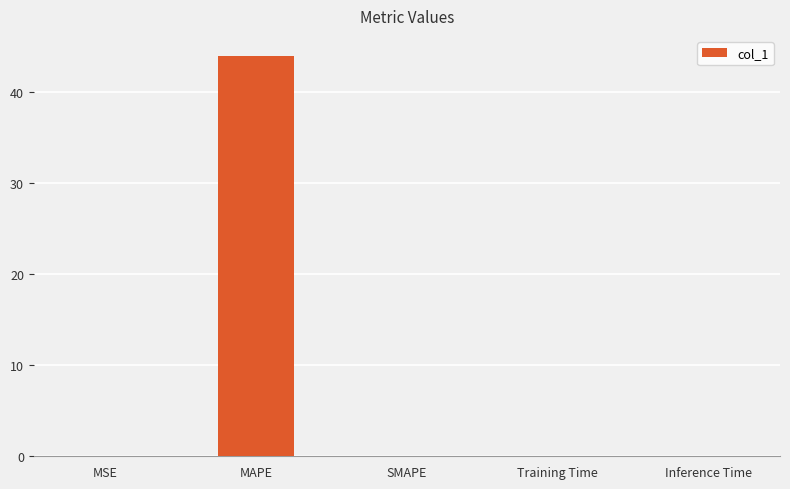

What is the sum of all values?

43.9